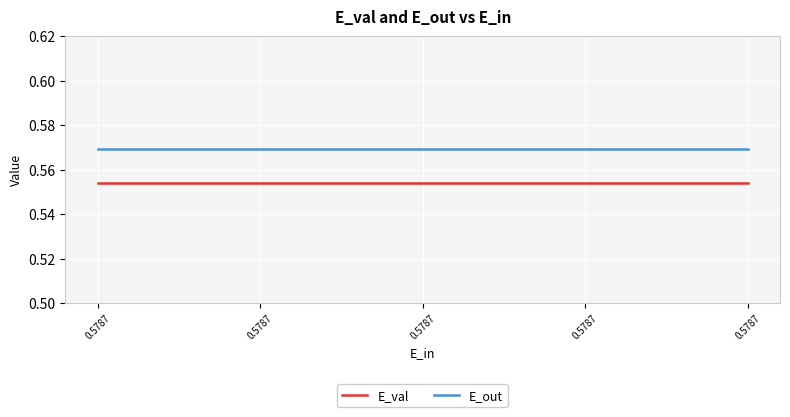

List the labels in order of E_val value, smallest first.

0.5787, 0.5787, 0.5787, 0.5787, 0.5787